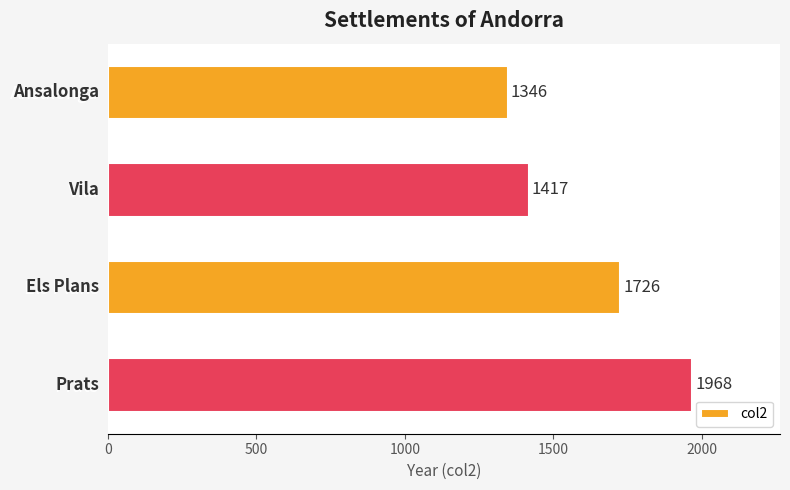

List the labels in order of value, largest first.

Prats, Els Plans, Vila, Ansalonga